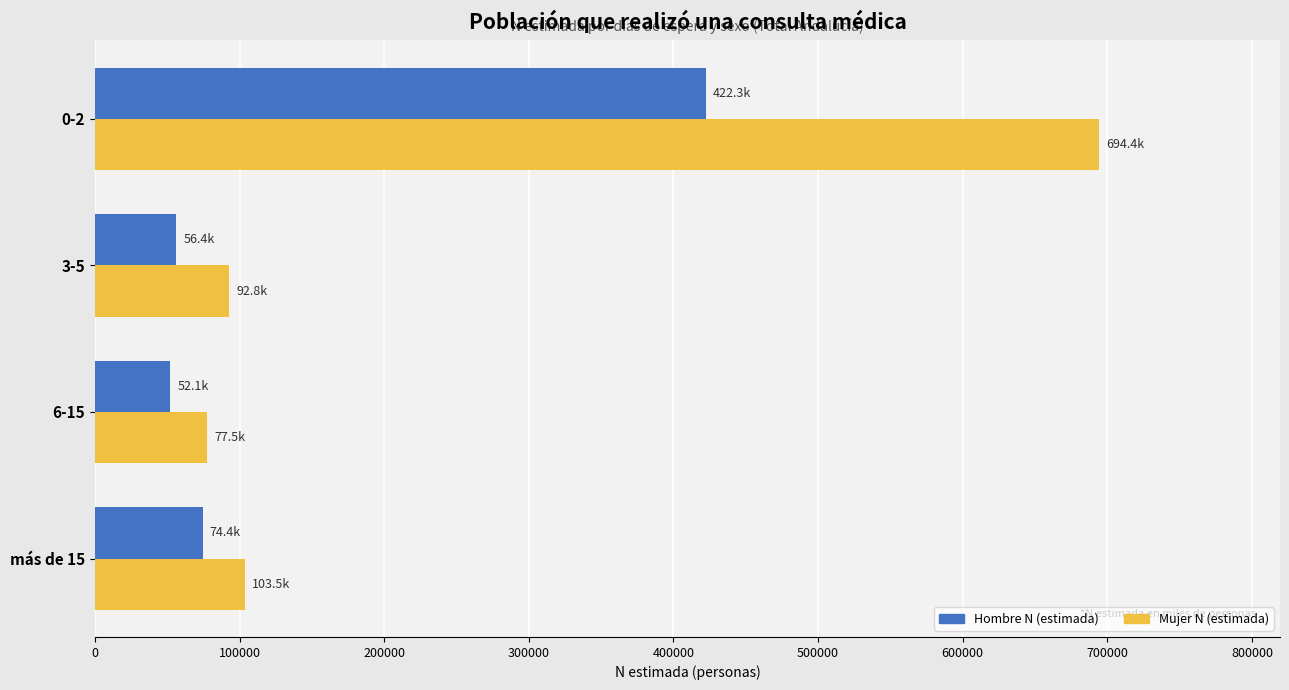

What are all the series names shown in the legend?

Hombre N (estimada), Mujer N (estimada)